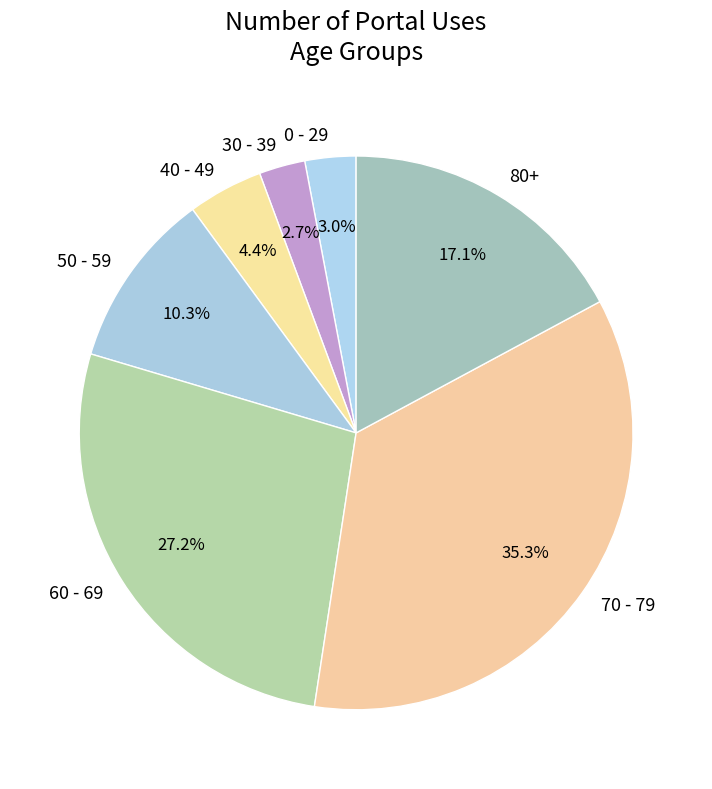

Does 30 - 39 account for over 50% of the chart?

No